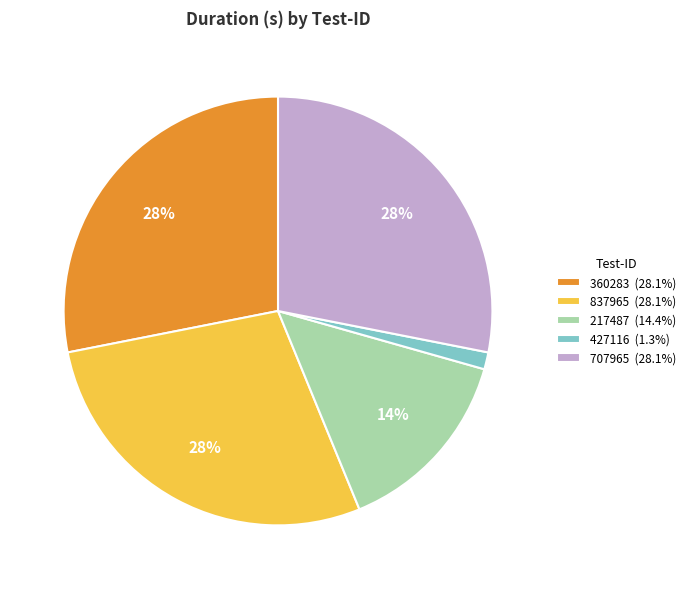

To the nearest percent, what is the average slice percentage?

20%